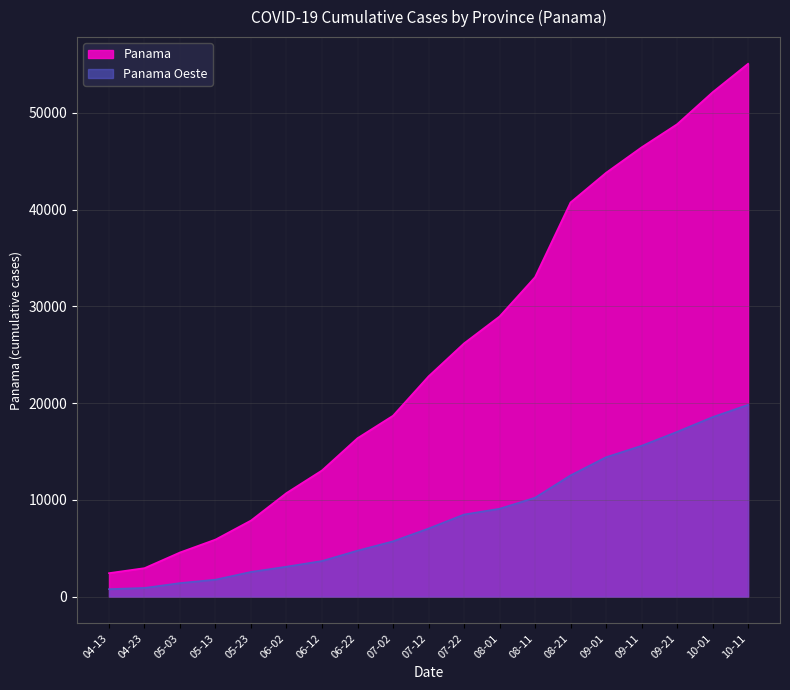

True or false: Panama Oeste and Panama cross at least once.

False